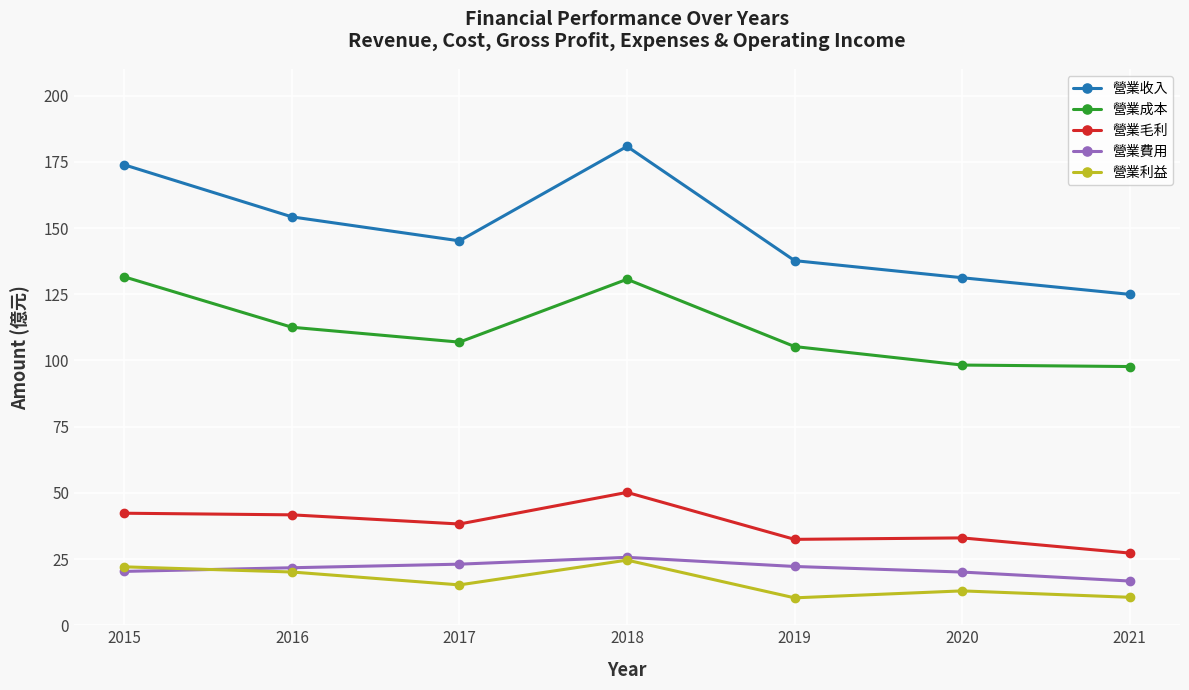

What is the value of the 營業成本 point at the 6th from the left?

98.3